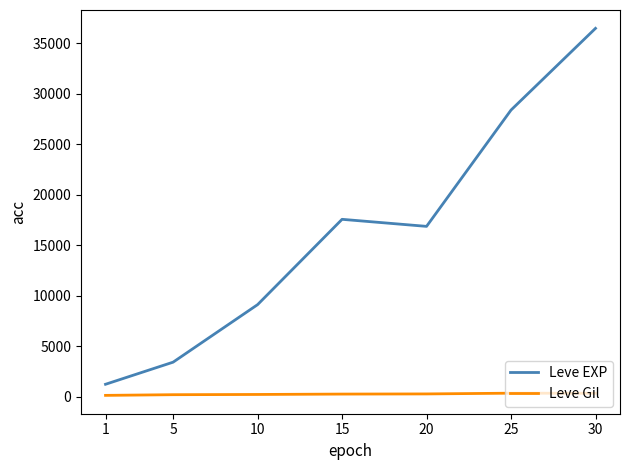

What is the maximum value shown in the chart?

36492.5